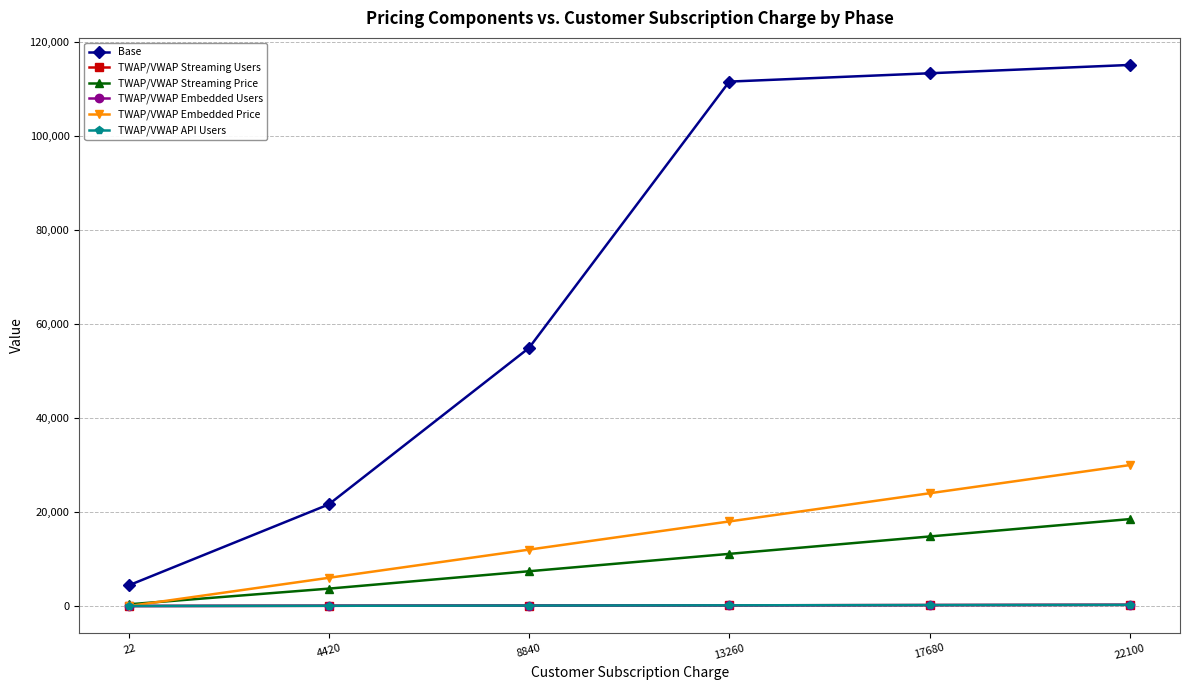

What is the highest value of the TWAP/VWAP Embedded Users series?

250.0